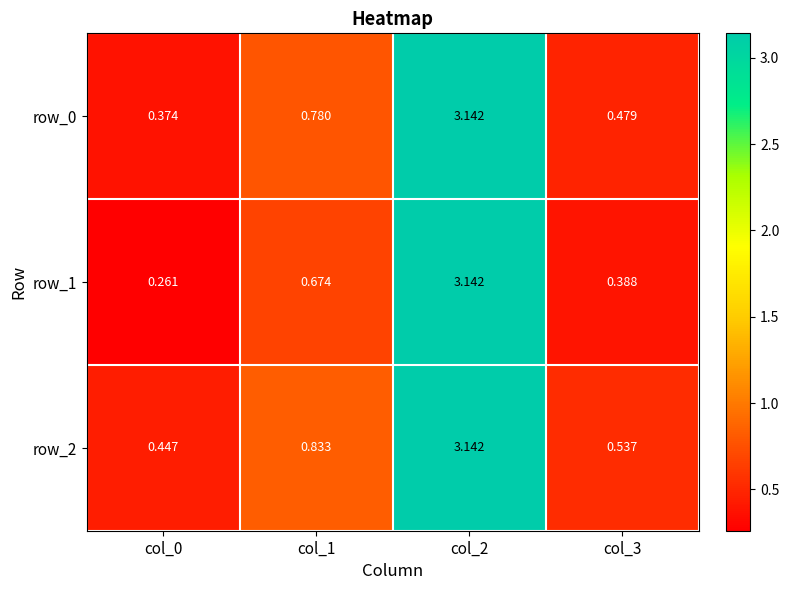

Which category has the lowest value across all series?

col_0